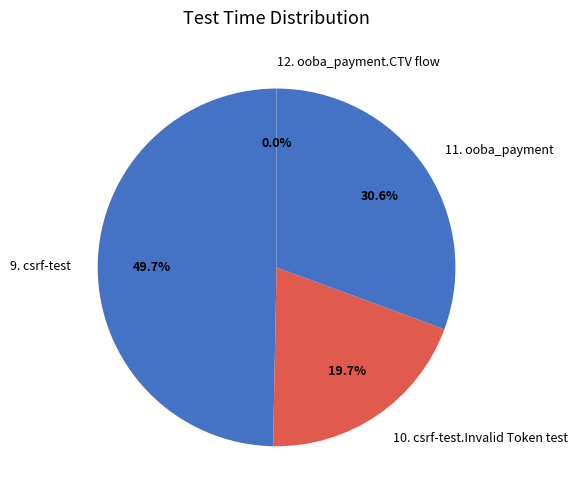

Does 10. csrf-test.Invalid Token test account for over 50% of the chart?

No